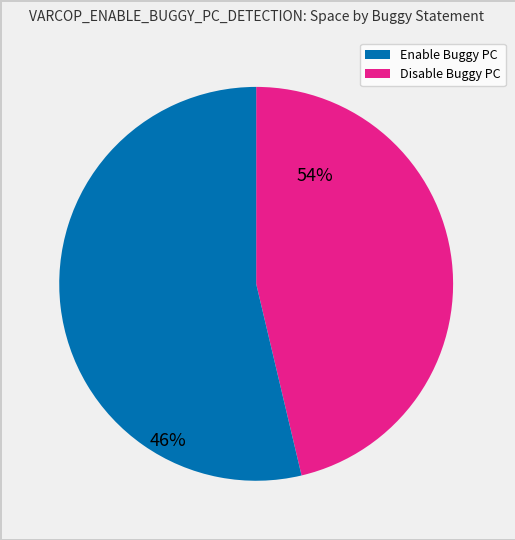

Does any single category account for the majority?

Yes